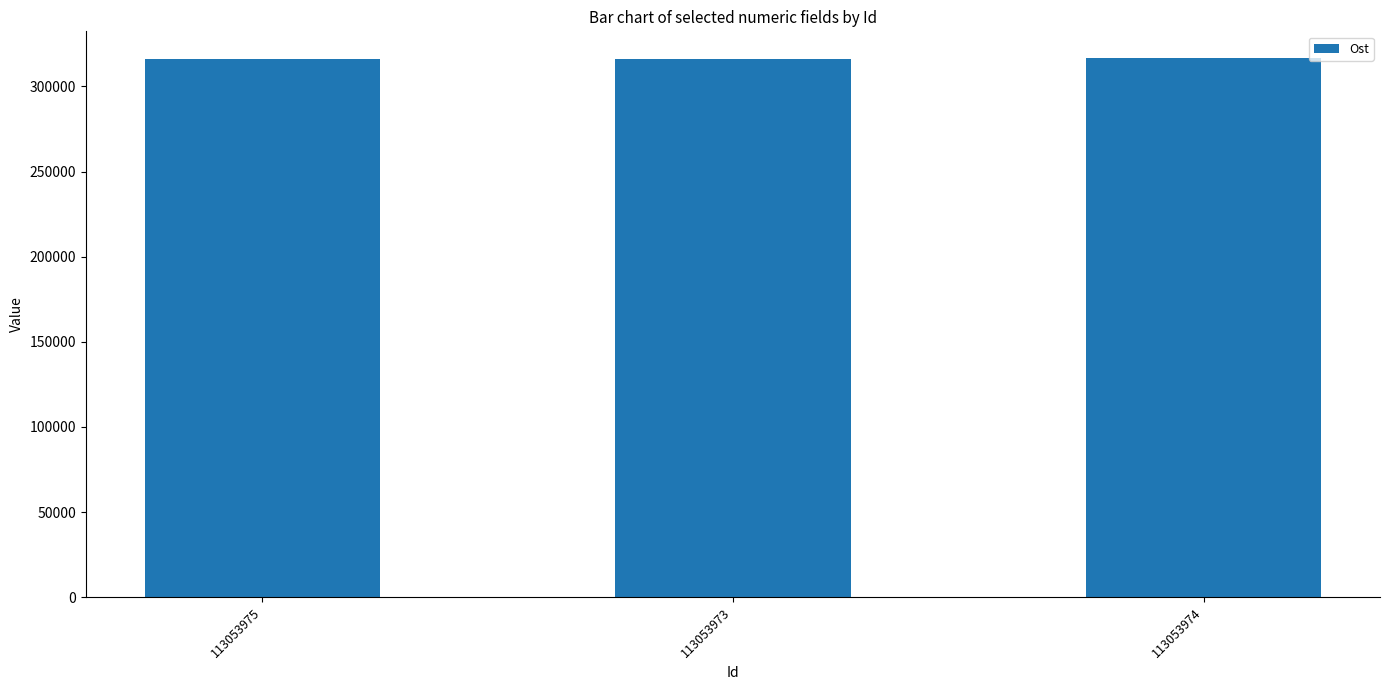

True or false: the data shows 316172 at 113053975.

True